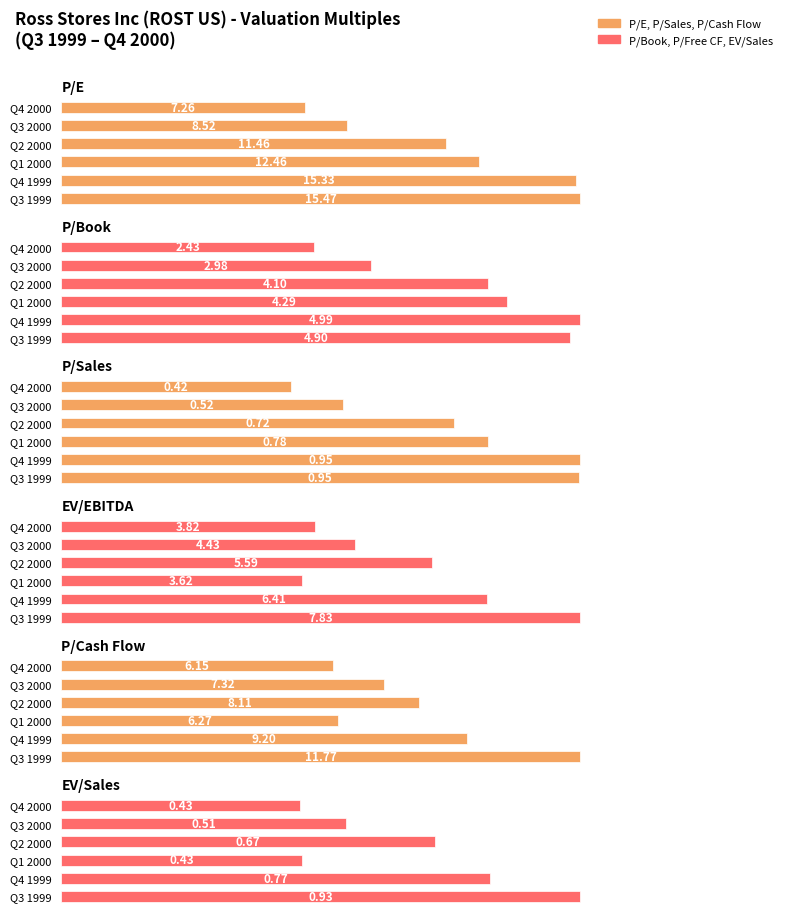

Between Q3 1999 and Q4 2000, which series saw the biggest shift?

P/E